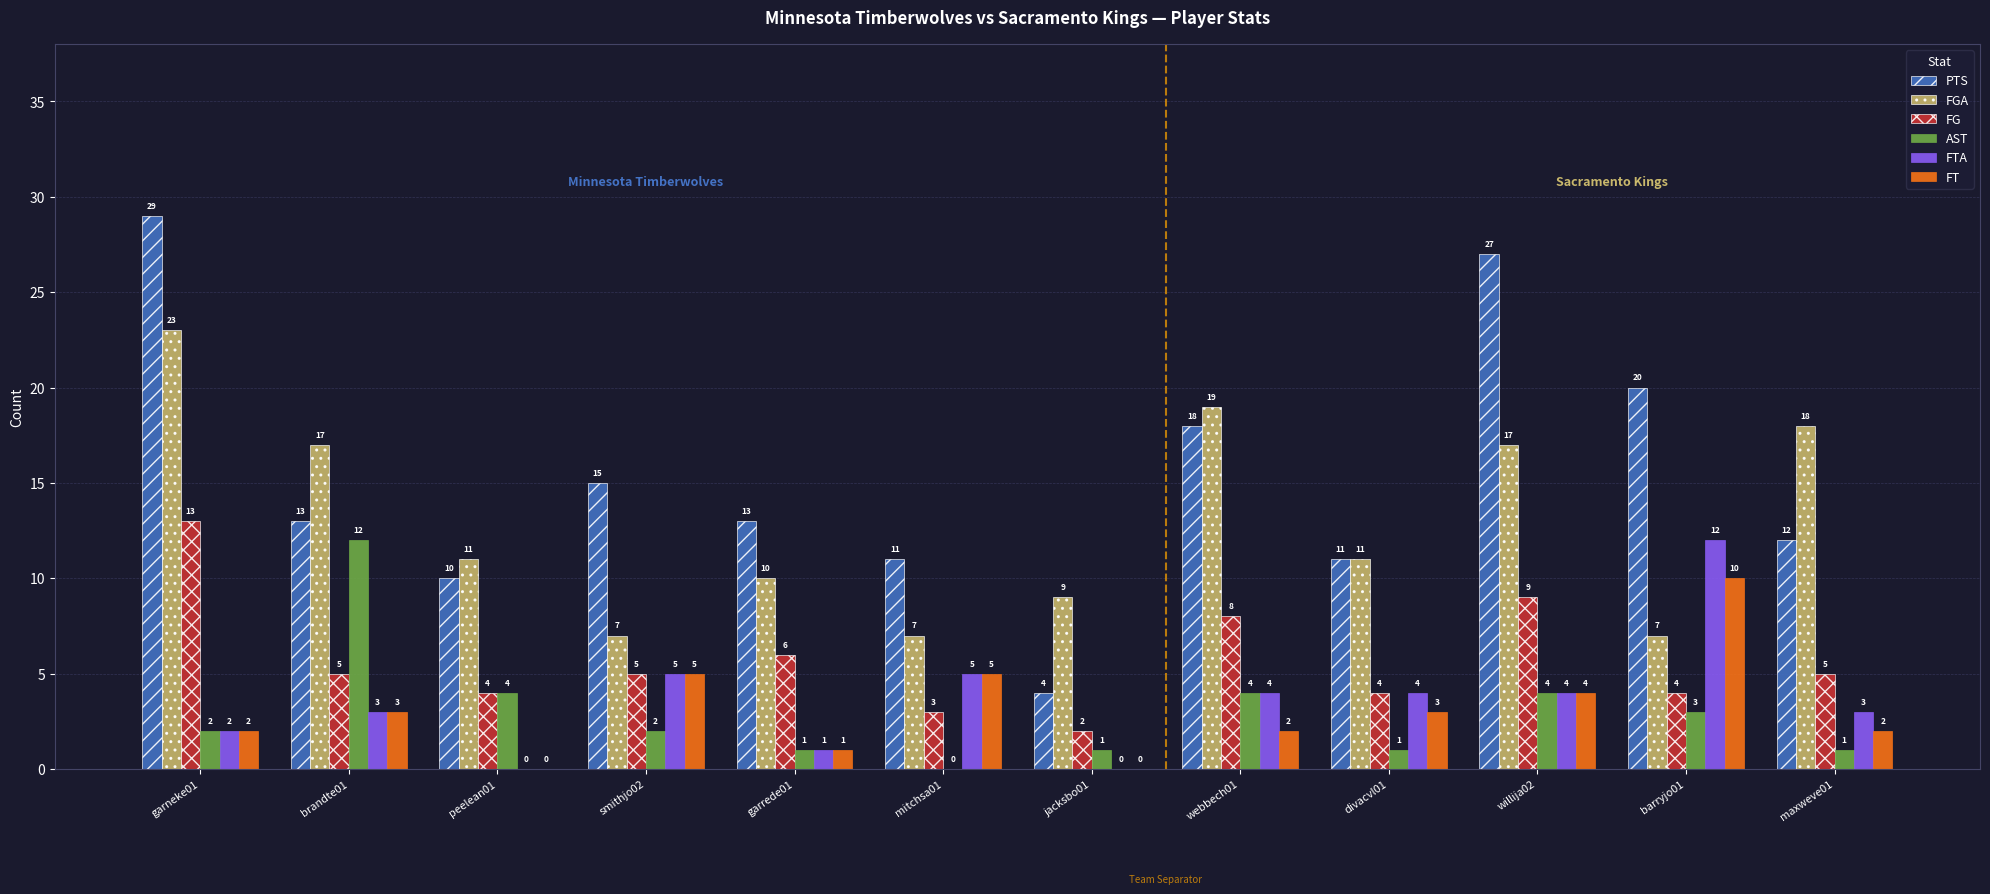

At which category is the sum across all series the highest?

garneke01